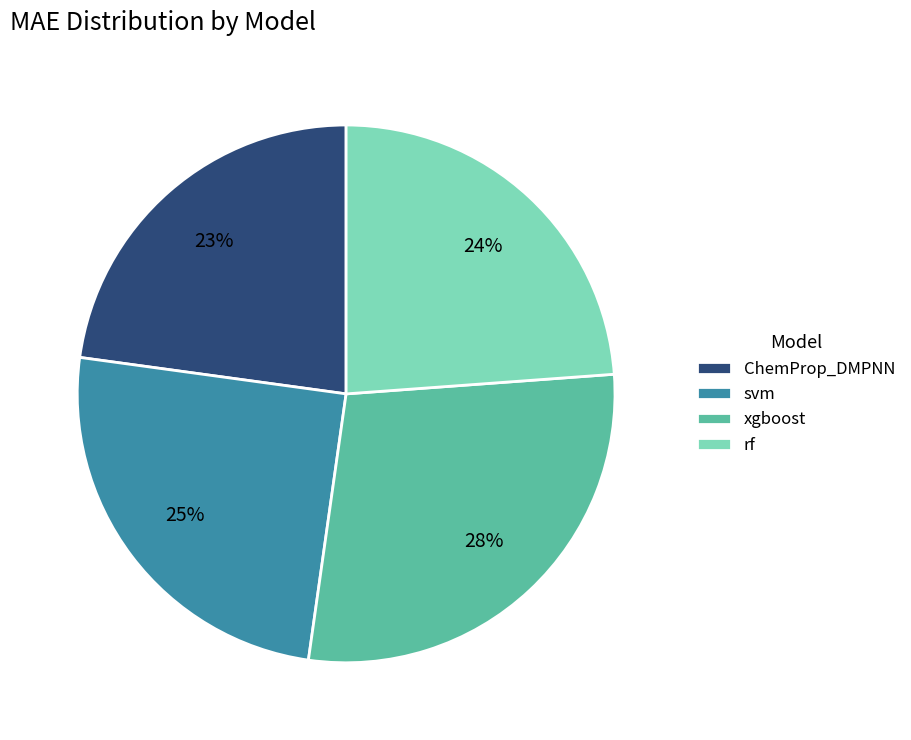

Rank the categories by value from lowest to highest.

ChemProp_DMPNN, rf, svm, xgboost